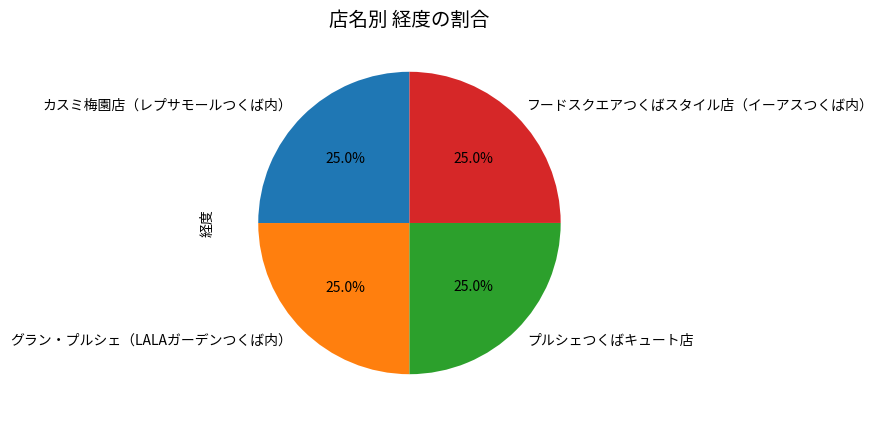

What portion of the pie excludes プルシェつくばキュート店?

75.0%